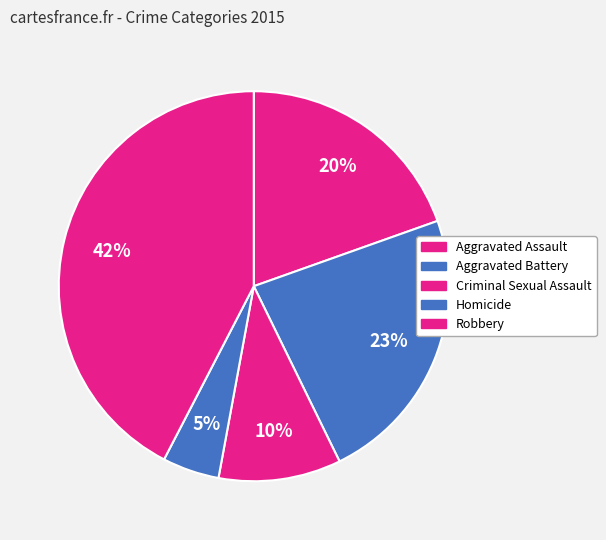

How many slices are in this pie chart?

5